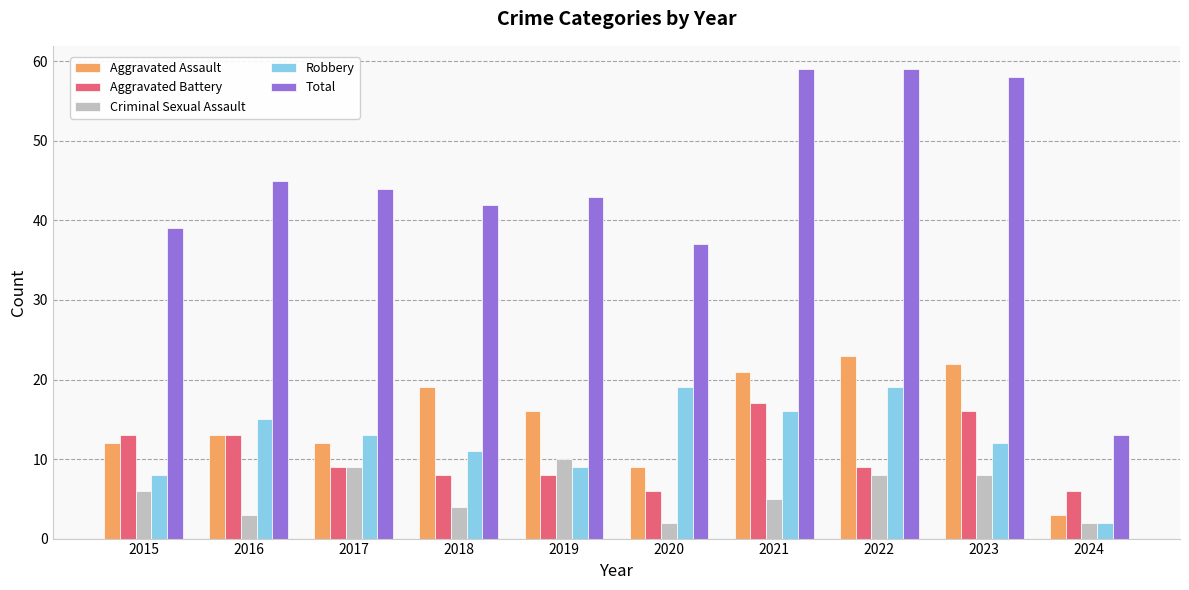

What is the total value across all series at 2015?

78